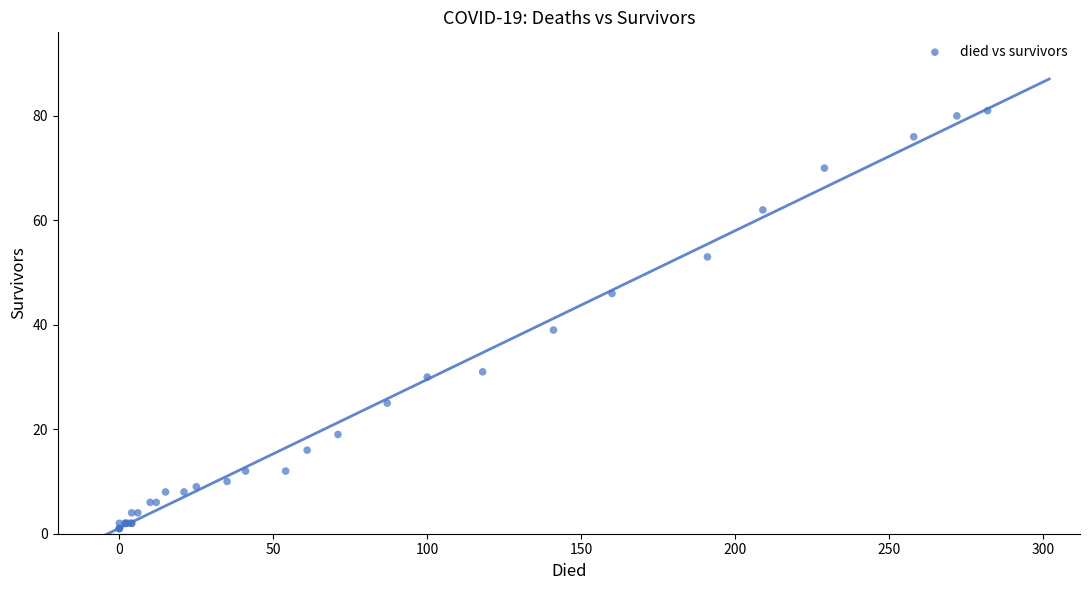

What Y value in the scatter plot is closest to 41?

39